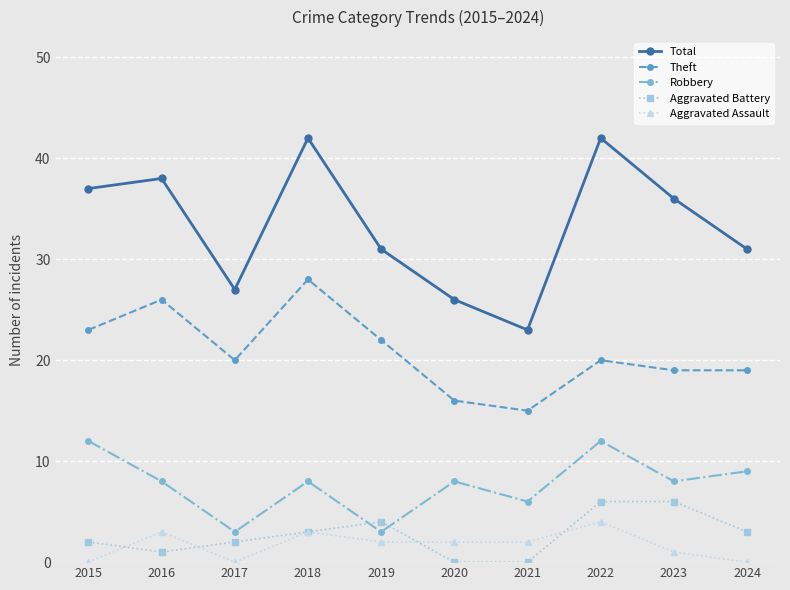

Reading left to right, extract all data points from this chart.

Total: 37	38	27	42	31	26	23	42	36	31
Theft: 23	26	20	28	22	16	15	20	19	19
Robbery: 12	8	3	8	3	8	6	12	8	9
Aggravated Battery: 2	1	2	3	4	0	0	6	6	3
Aggravated Assault: 0	3	0	3	2	2	2	4	1	0